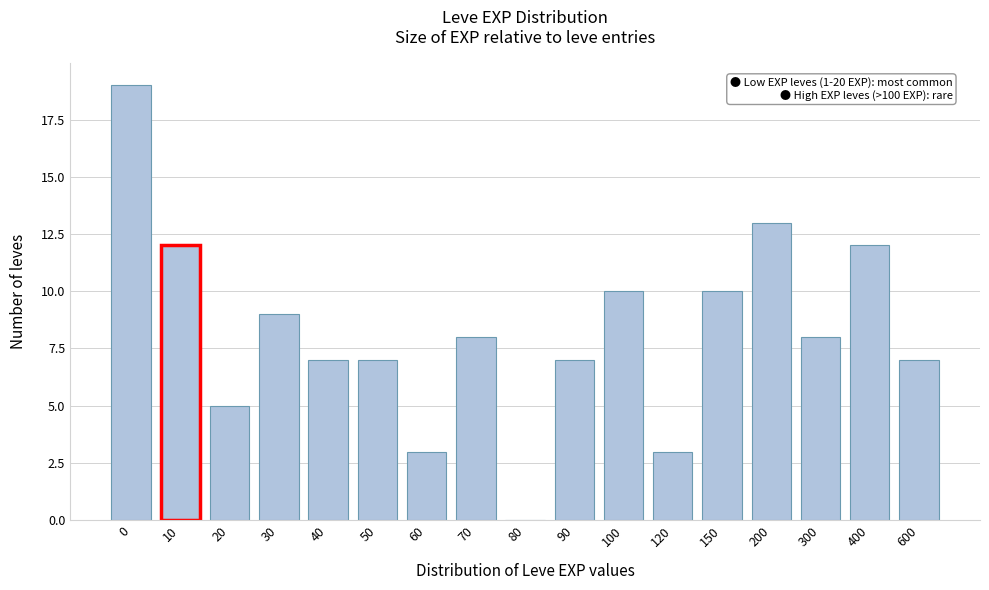

Reading left to right, list all the values displayed in this chart.

0=19	10=12	20=5	30=9	40=7	50=7	60=3	70=8	80=0	90=7	100=10	120=3	150=10	200=13	300=8	400=12	600=7